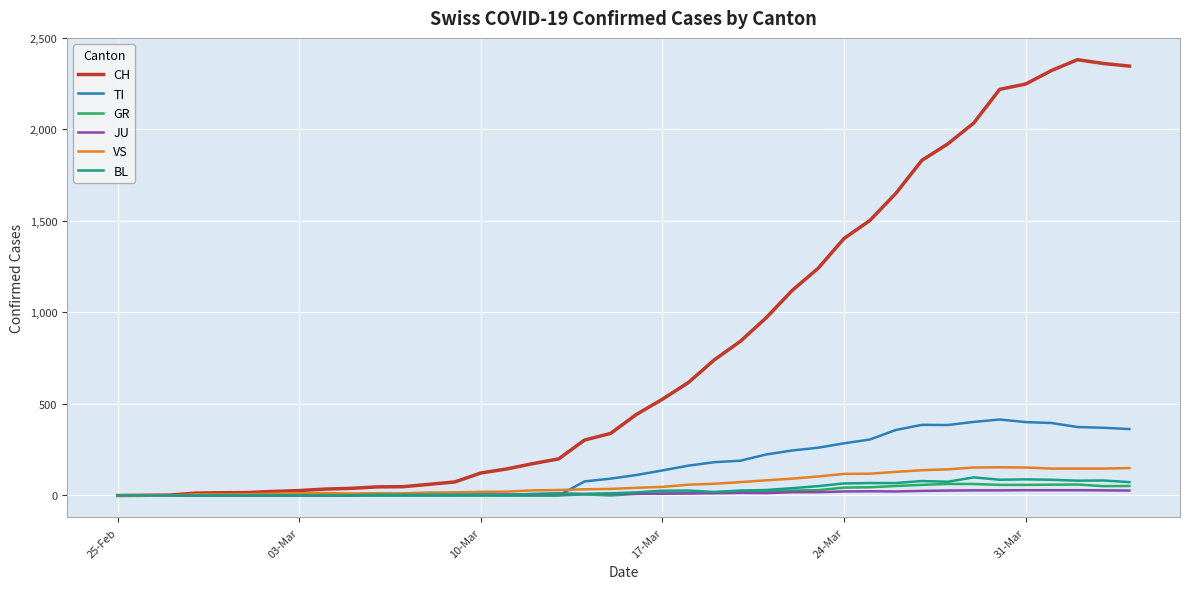

List the series in order of their peak value, lowest first.

JU, GR, BL, VS, TI, CH